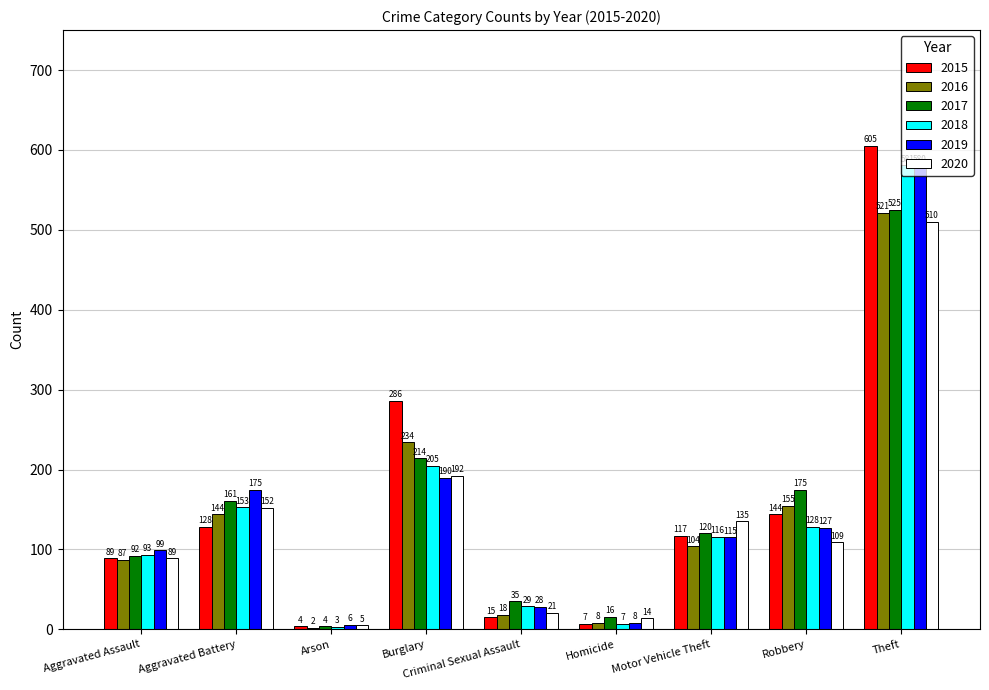

Is the value of 2015 at Robbery greater than the value of 2020 at Criminal Sexual Assault?

Yes